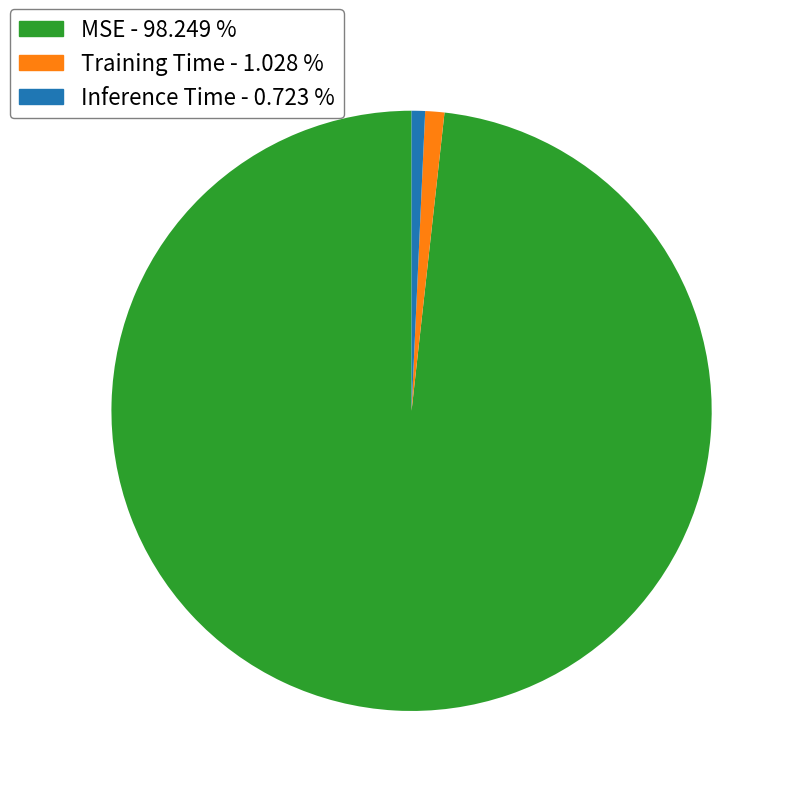

Is Inference Time the majority of the pie?

No